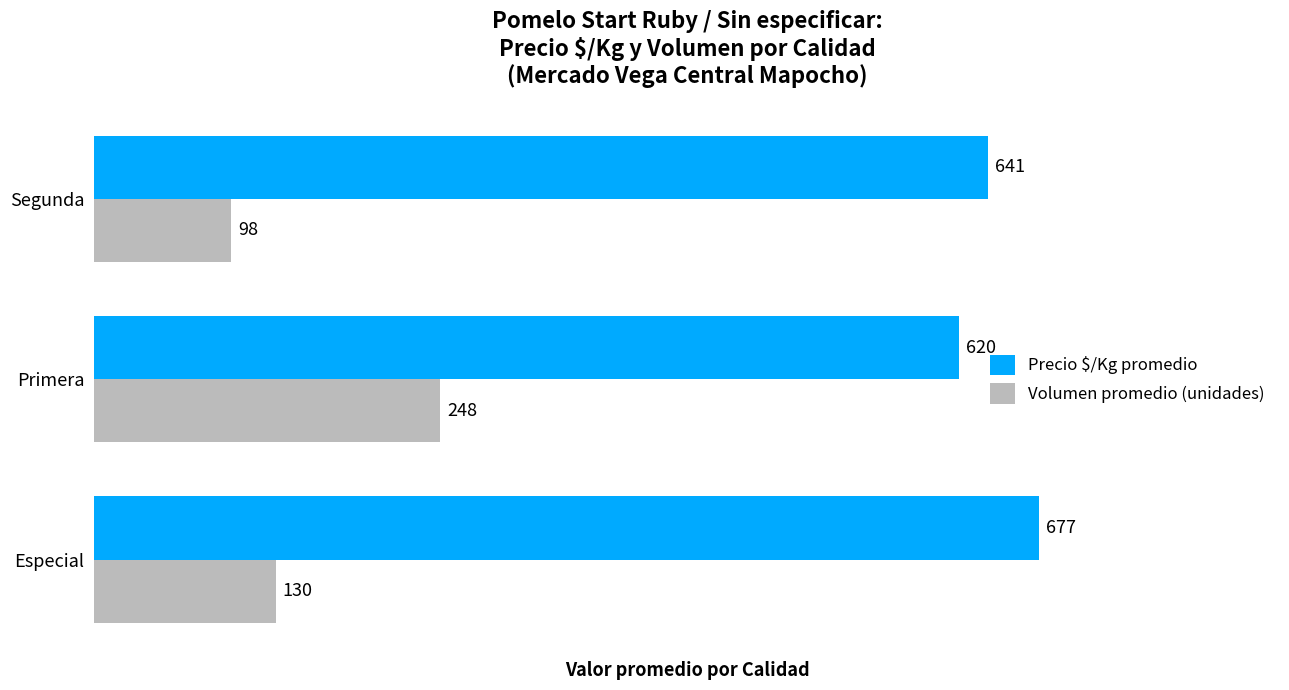

What value does the Volumen promedio (unidades) series have at Primera, to the nearest 5?

250